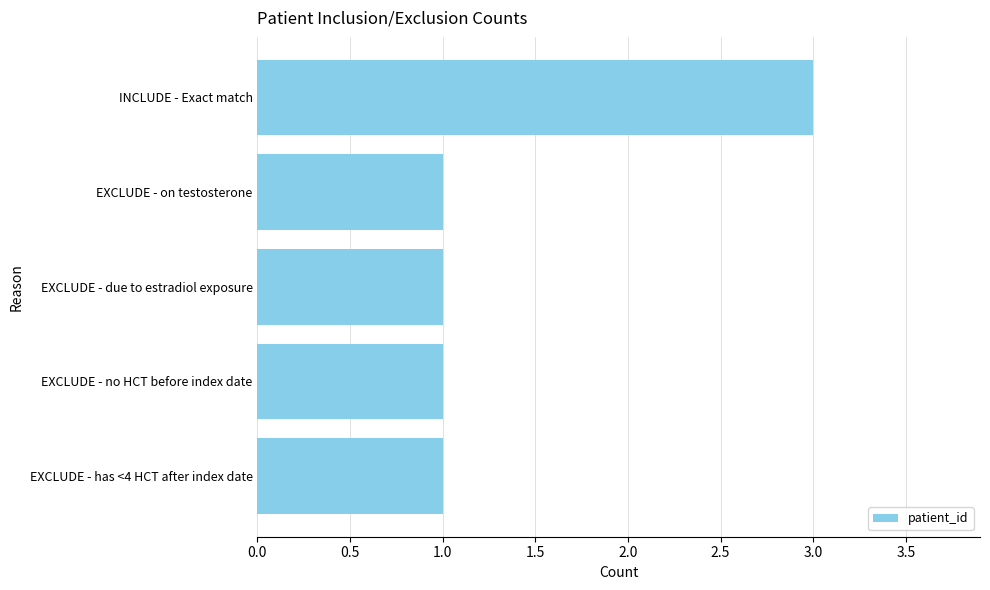

What is the label of the 4th bar from the bottom?

EXCLUDE - on testosterone